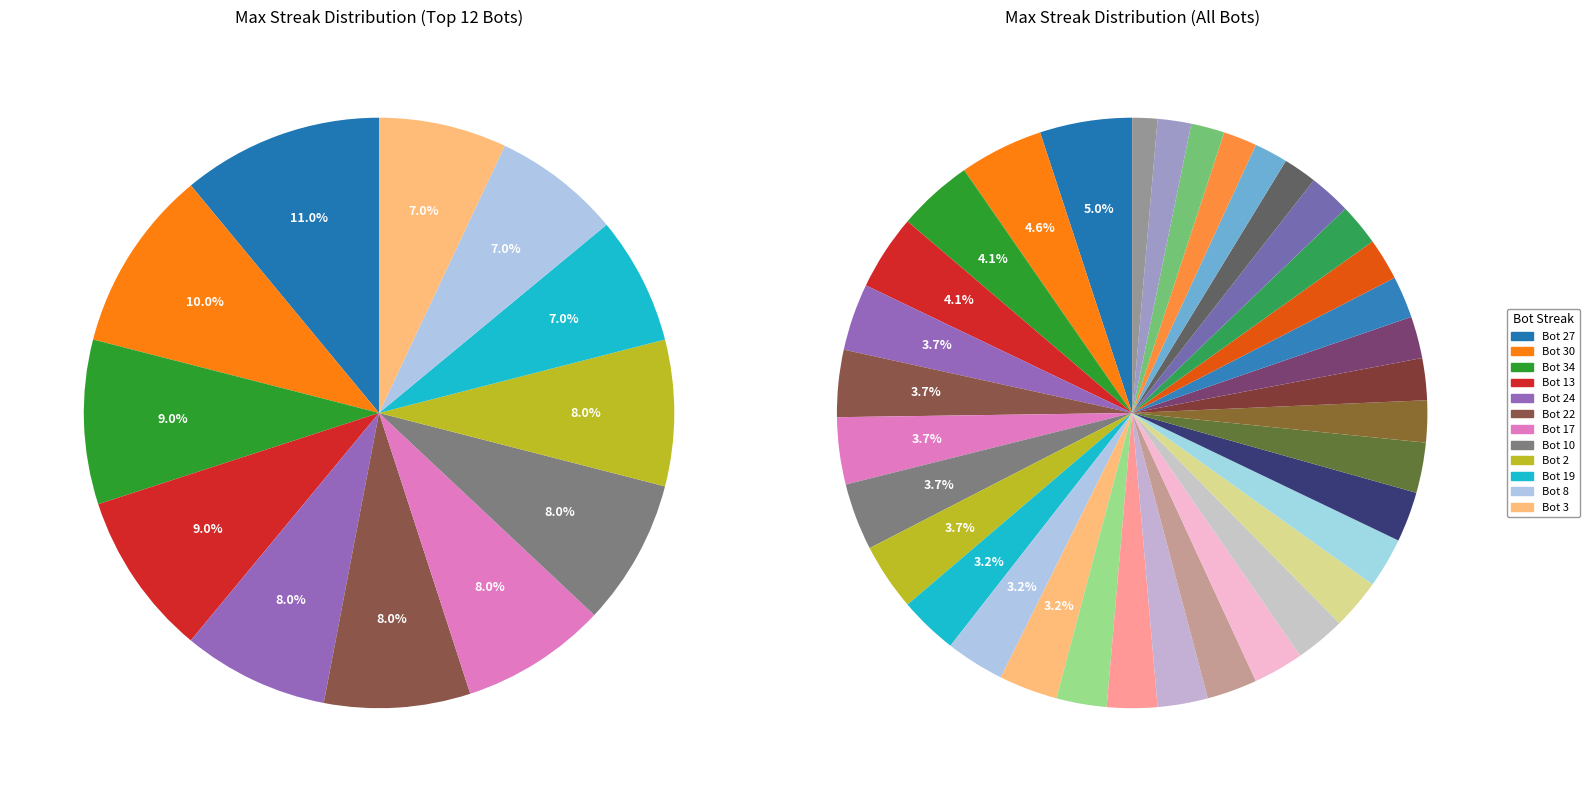

Is the sum of Bot 13 and Bot 8 greater than half?

No